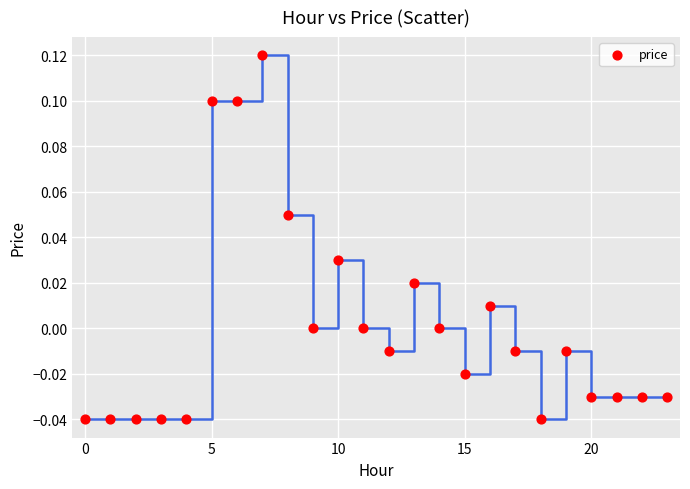

Count the number of points in this scatter plot.

24